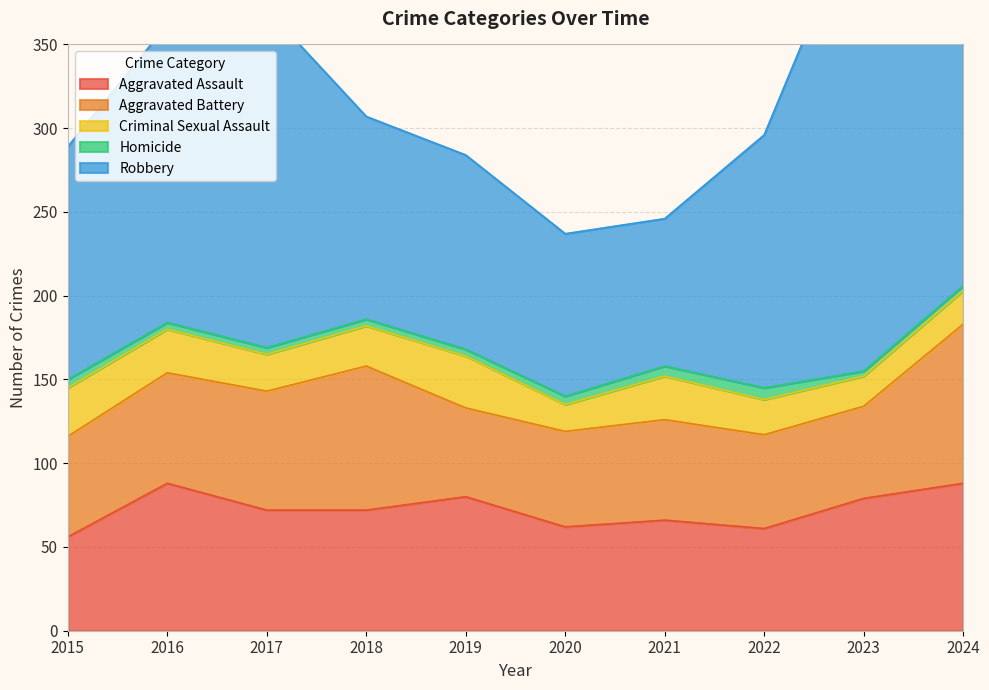

Between 2022 and 2016, which is larger?

2016